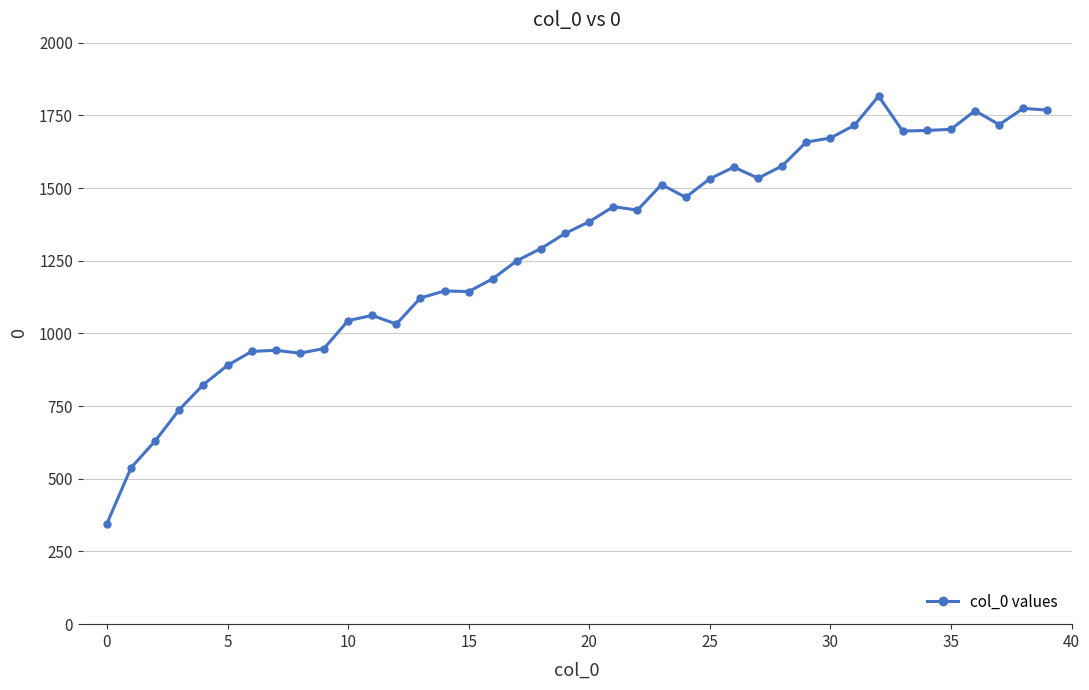

What is the difference between the maximum and second lowest values?

1278